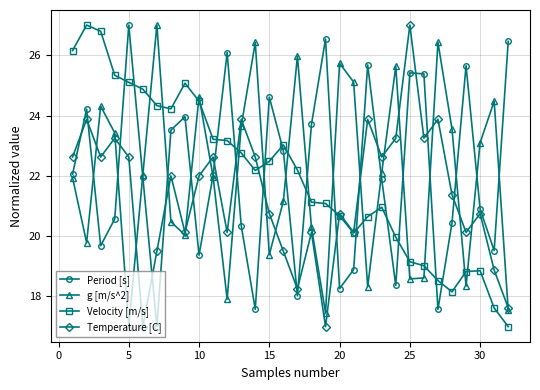

What are all the series names shown in the legend?

Period [s], g [m/s^2], Velocity [m/s], Temperature [C]